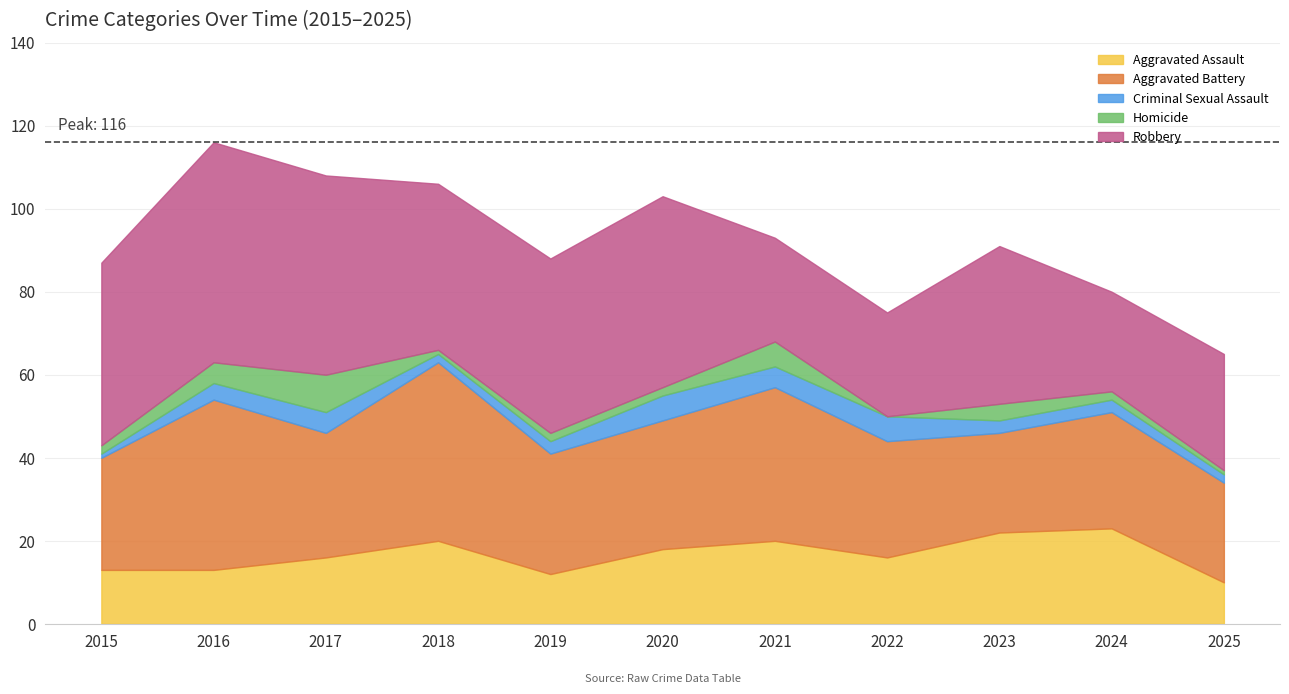

How many Criminal Sexual Assault values are between 2 and 5?

8